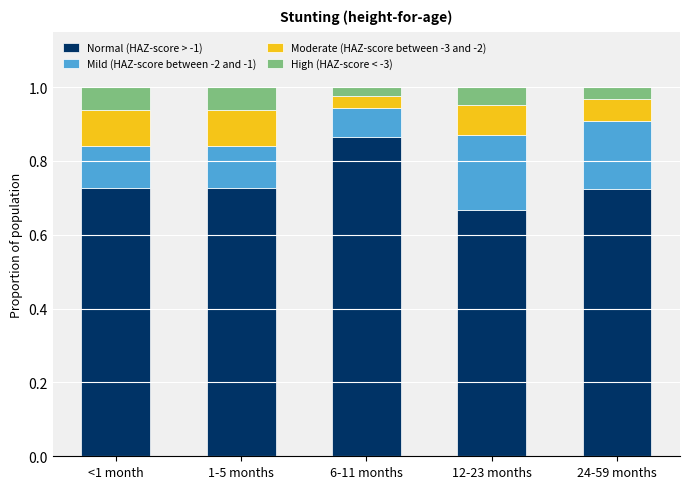

How many Normal (HAZ-score > -1) values are between 0 and 1?

5